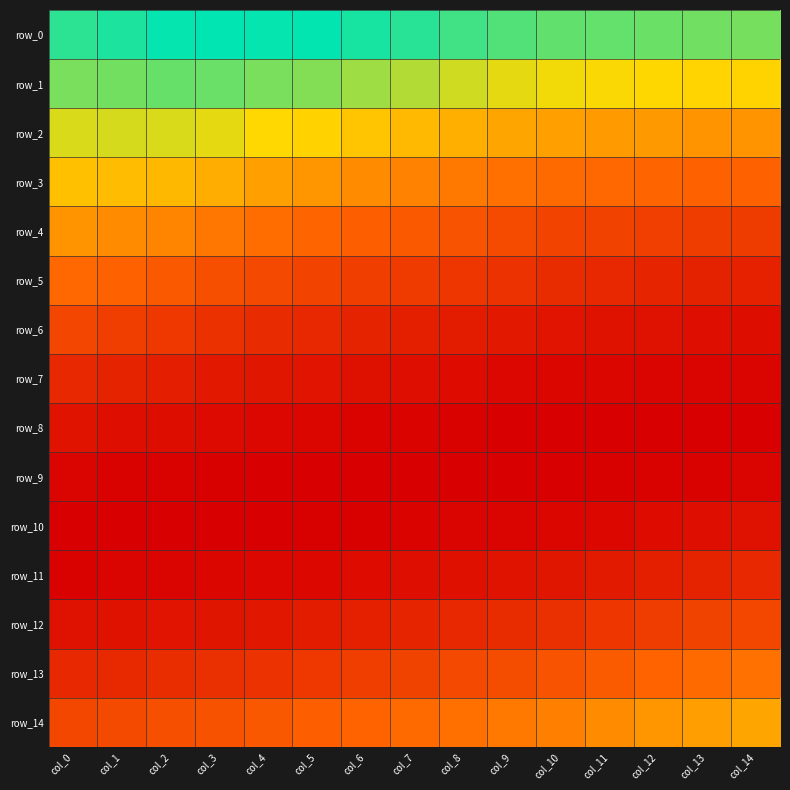

Is it true that row_3 equals 0.1 at col_12?

True